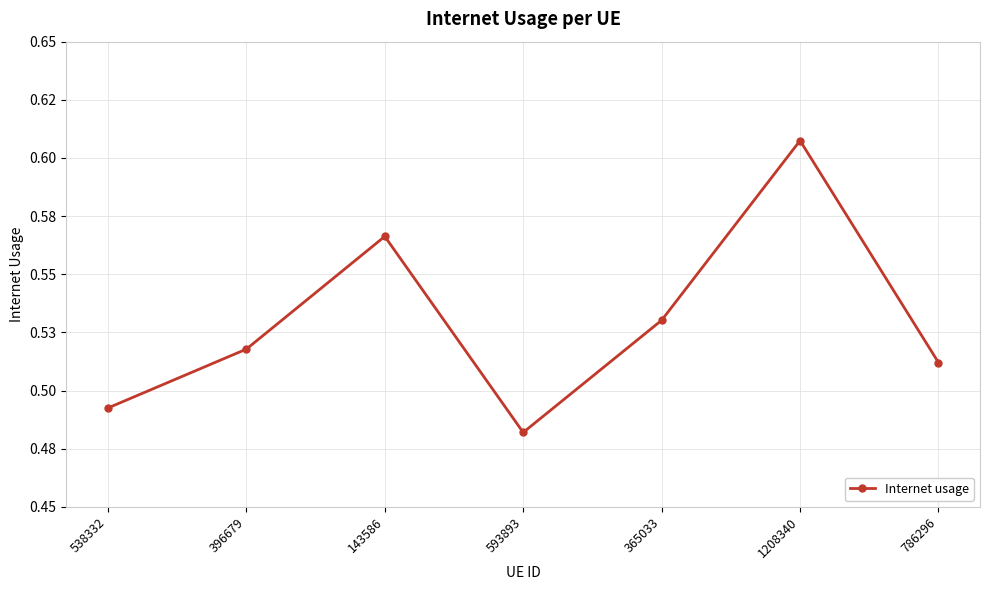

What is the greatest value displayed?

0.6